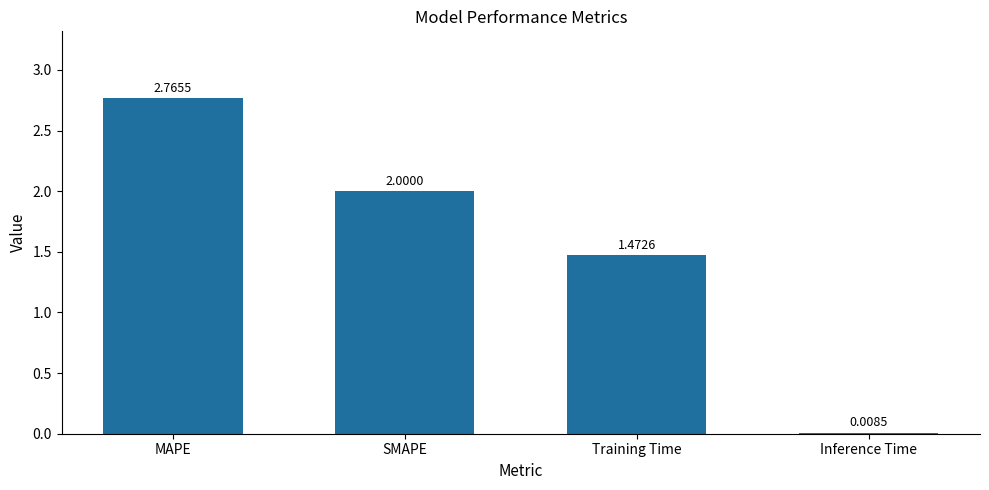

Which has a higher value, SMAPE or Training Time?

SMAPE